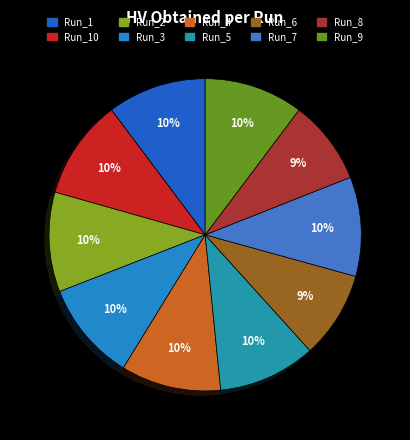

True or false: Run_5 accounts for 10% of the total.

True